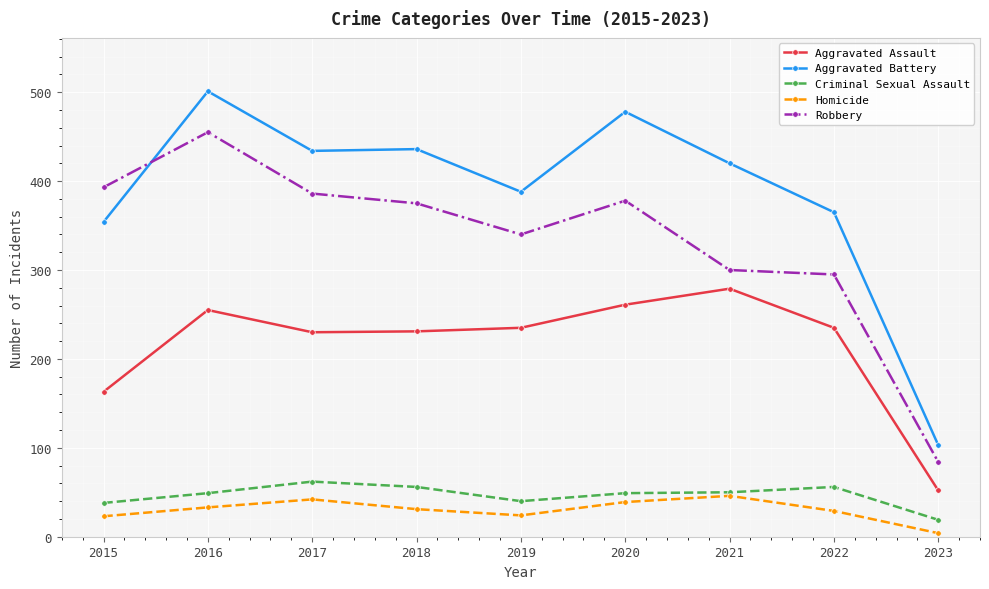

Is it true that Aggravated Battery equals 478 at 2020?

True